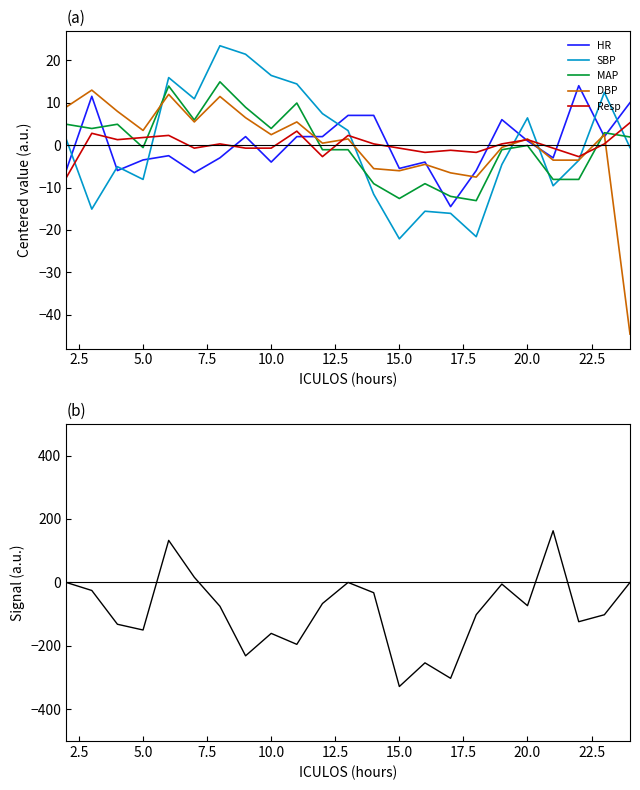

Which series ends up on top after the final intersection of SBP and MAP?

MAP